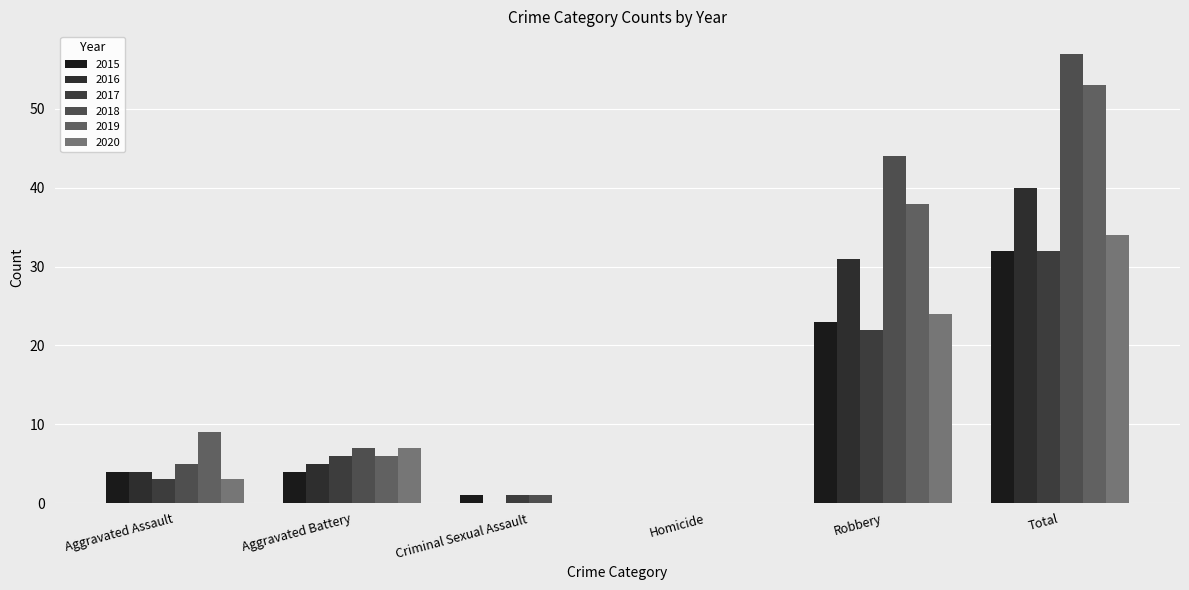

What is the difference between the second highest and second lowest values in the 2019 series?

38